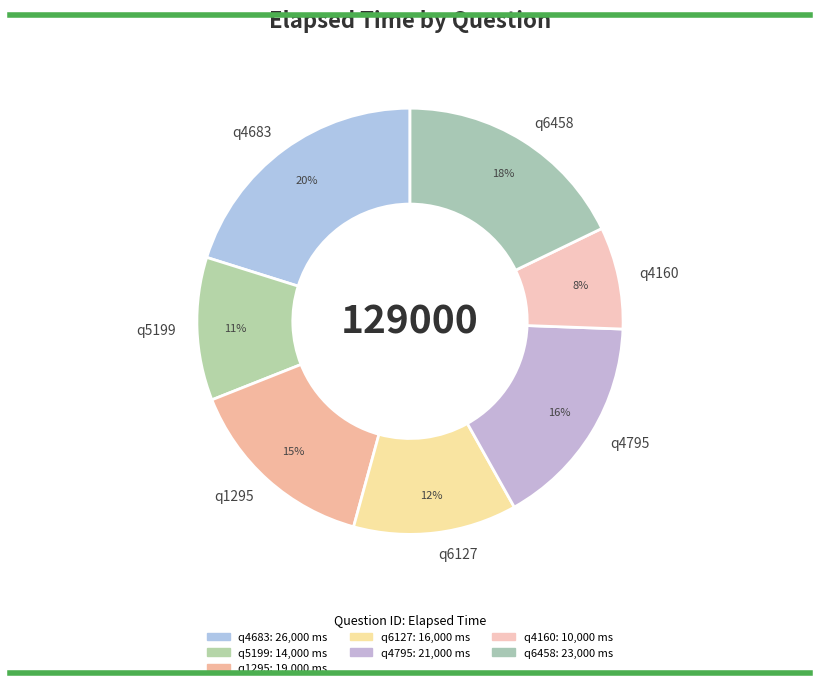

To the nearest percent, what is the difference between the largest and smallest slice percentages?

12%